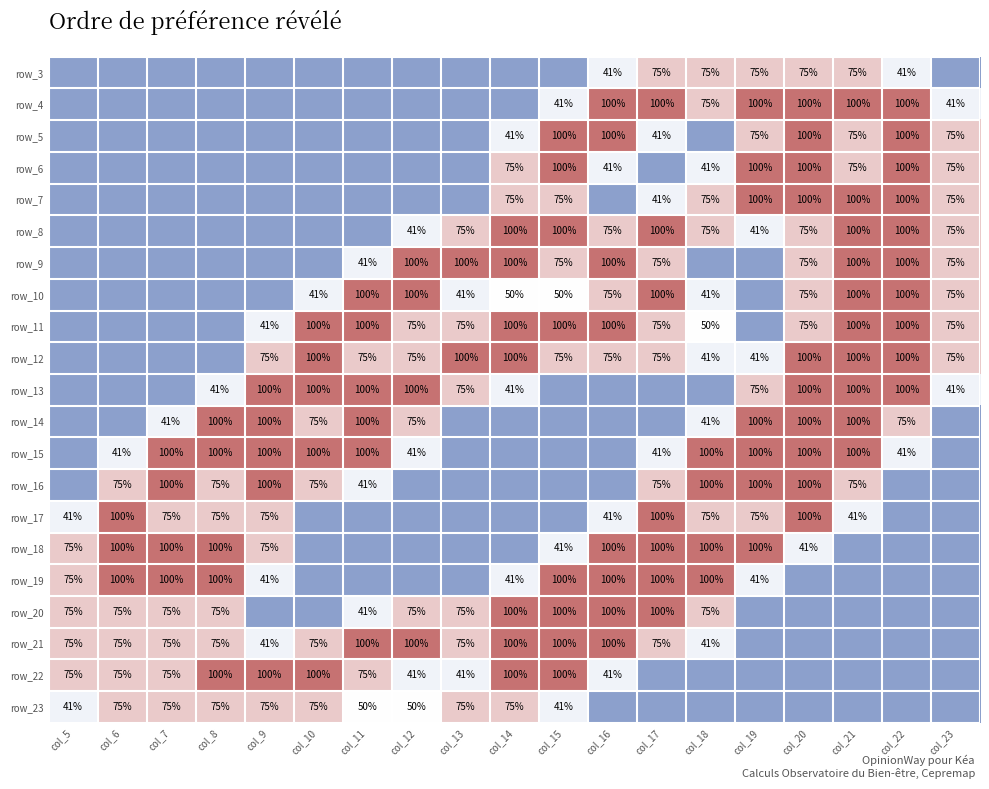

What is the sum of the row_22 values at col_16 and col_15?

141